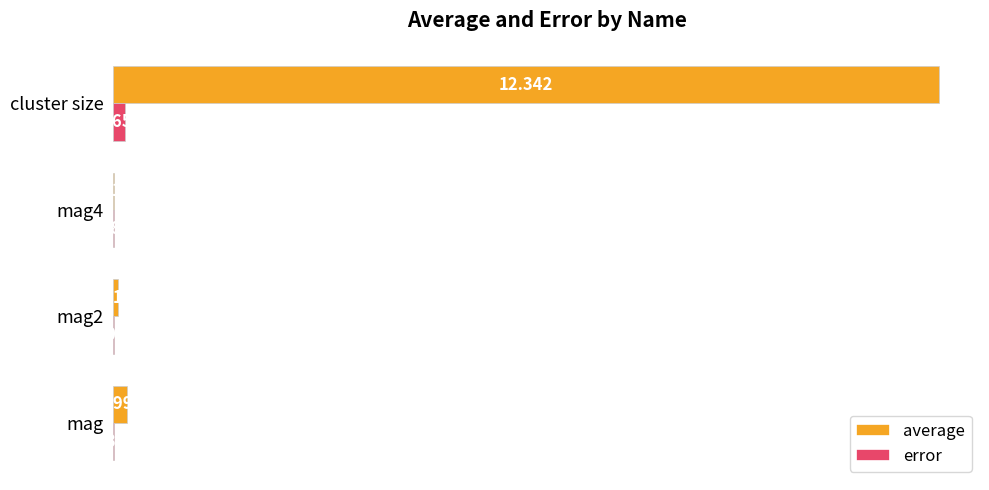

Which label corresponds to the largest value in the chart?

cluster size